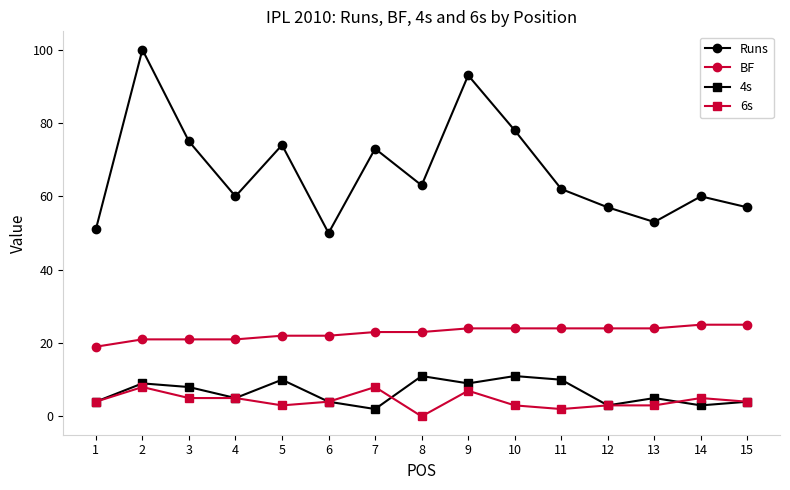

The value of Runs at 12 is 57. True or false?

True